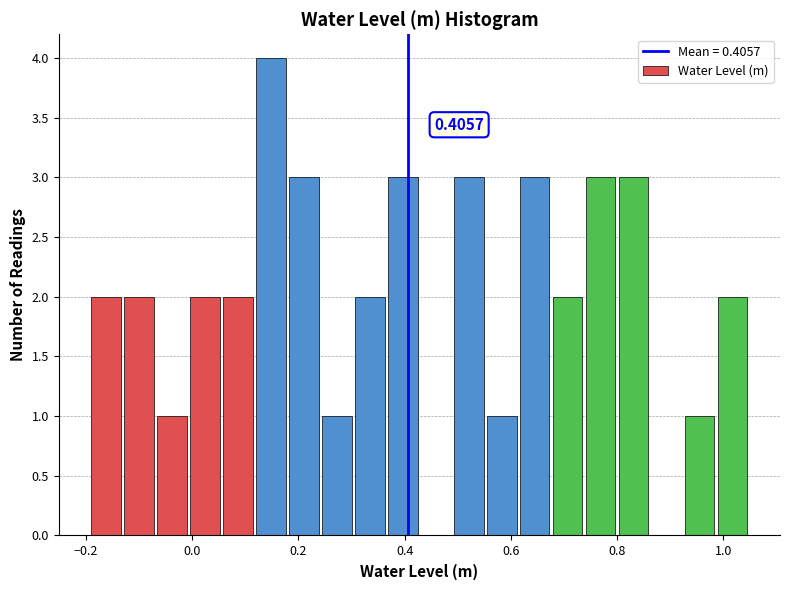

Read against the x-axis, roughly where is the centre of the tallest bar?

0.14